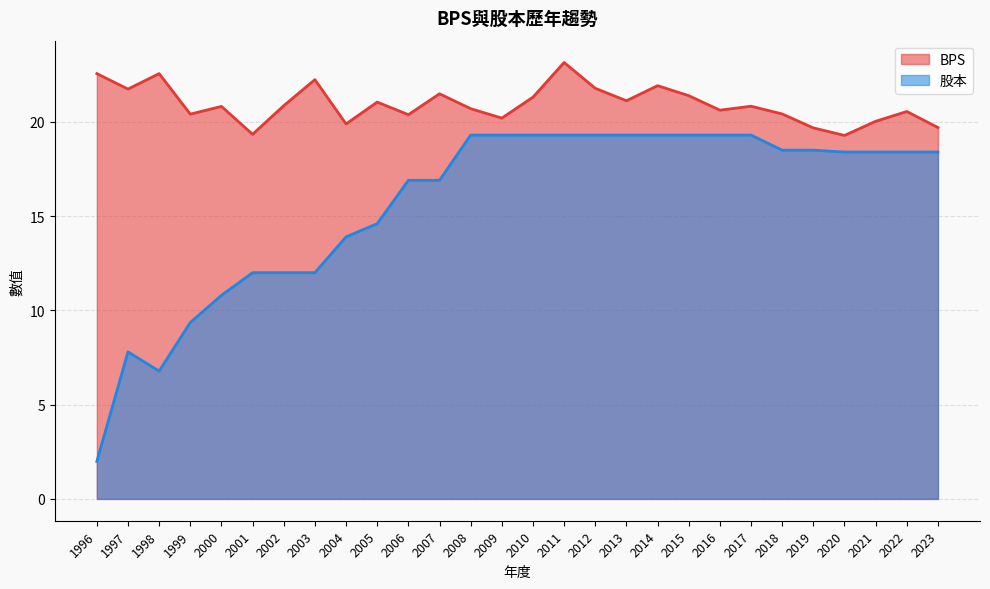

What is the difference between the maximum and minimum values in the 股本 series?

17.3